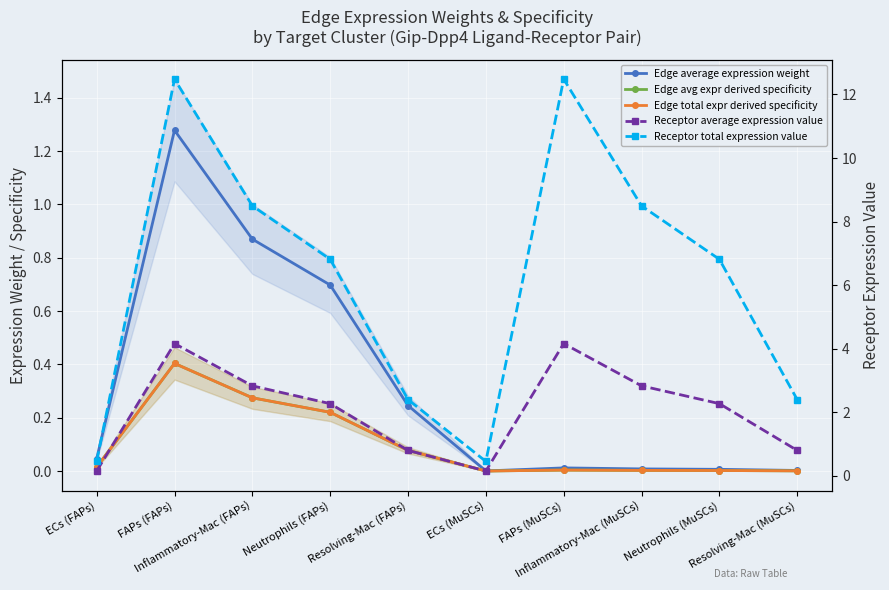

What is the label of the 9th point from the right?

FAPs (FAPs)